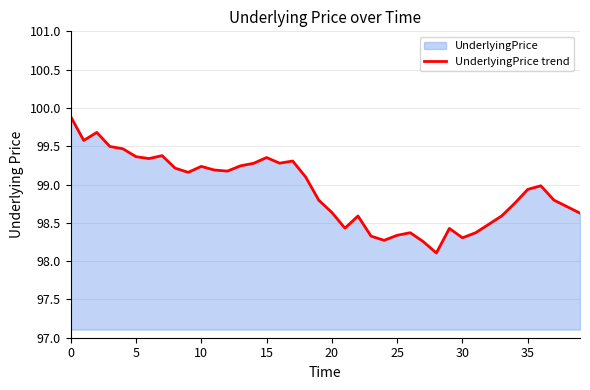

What is the difference between the maximum and minimum values?

1.8